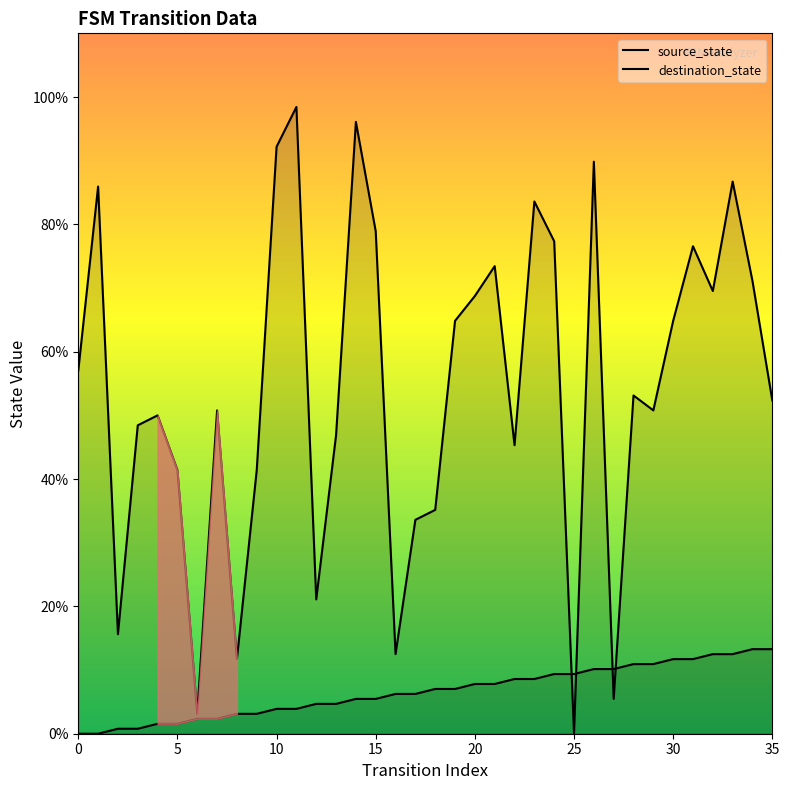

Which series has the largest total across all categories?

destination_state